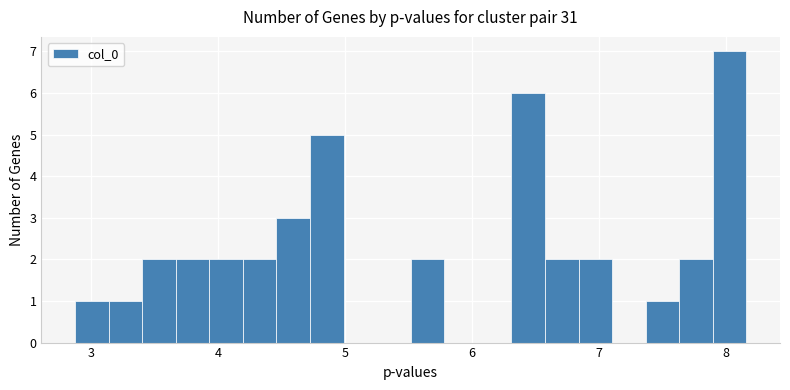

Around what value on the x-axis is the tallest bar? Give the approximate position of its centre, as read against the axis.

8.0